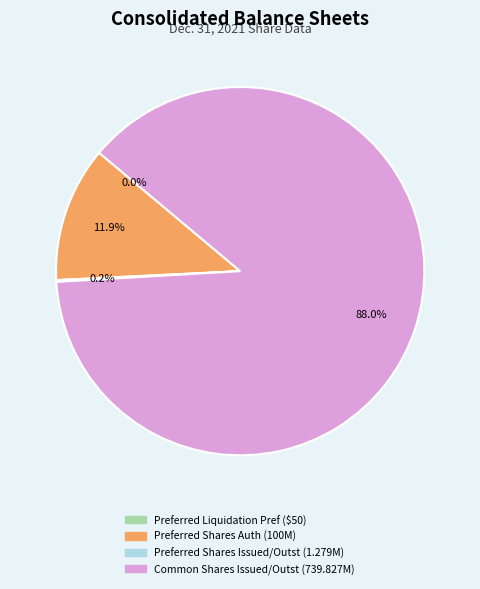

What is the majority slice?

Common Shares Issued/Outst (739.827M)